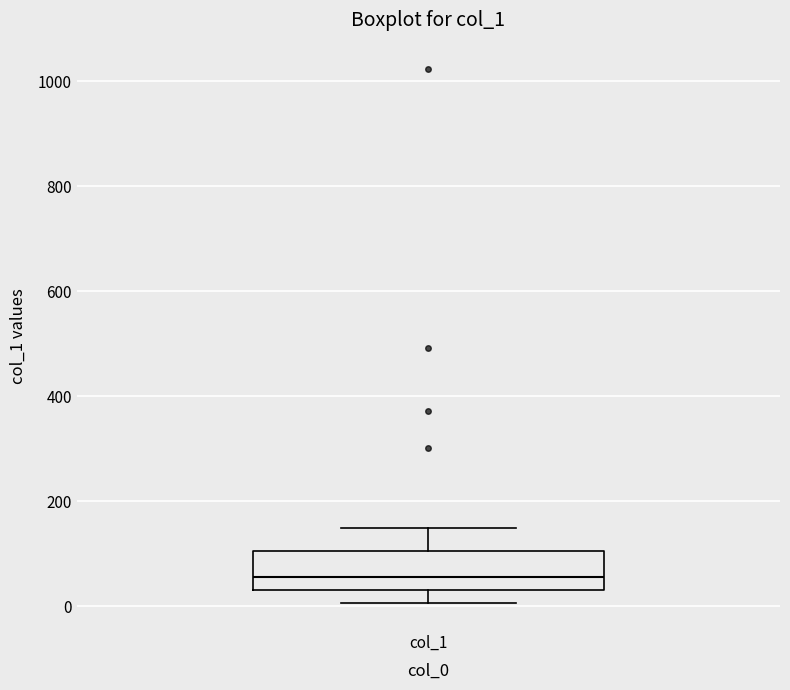

Where is the lower edge of the box for col_1 on the y-axis? The values are not printed on the chart, so give them approximately, as read against the axis.

40